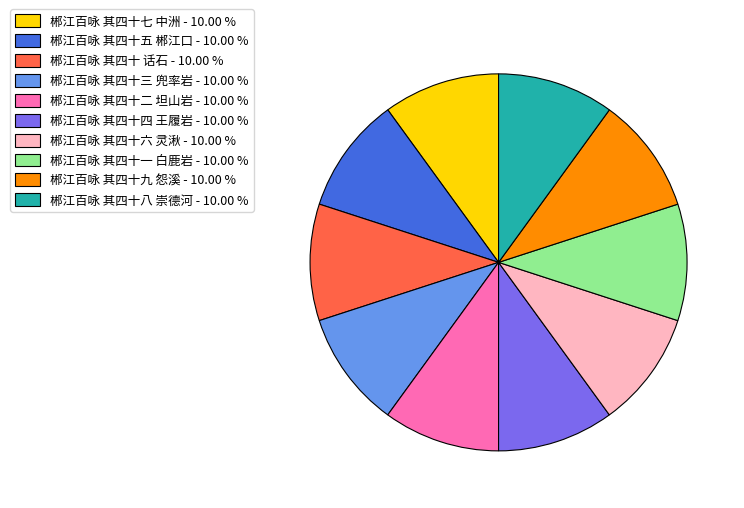

How many slices are in this pie chart?

10